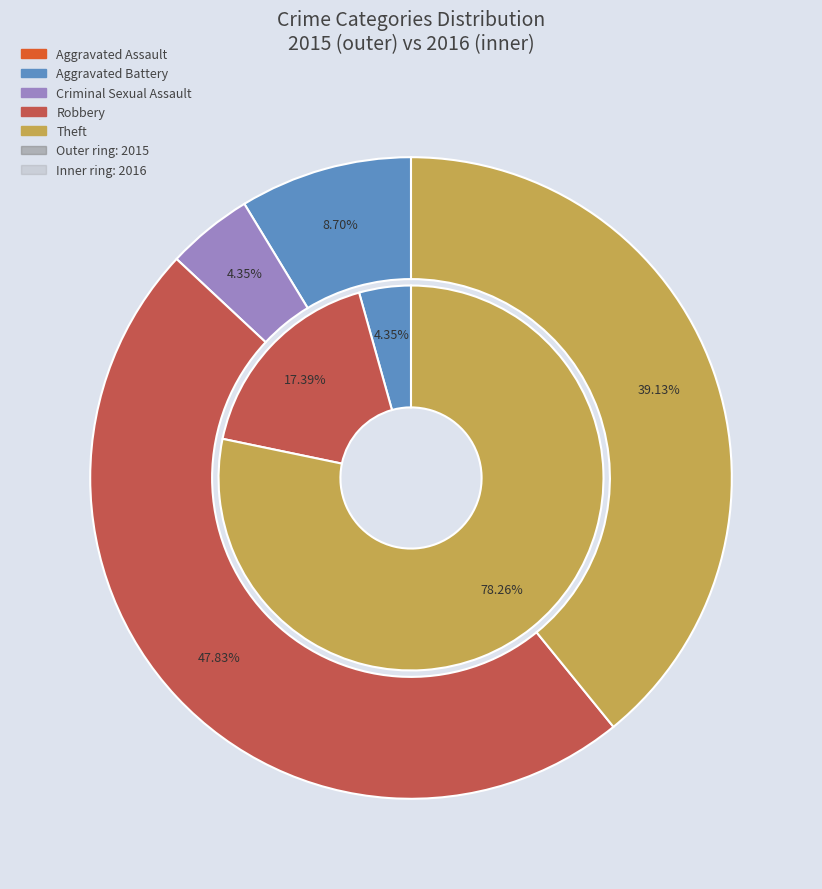

Does Robbery represent more than half of the total?

No